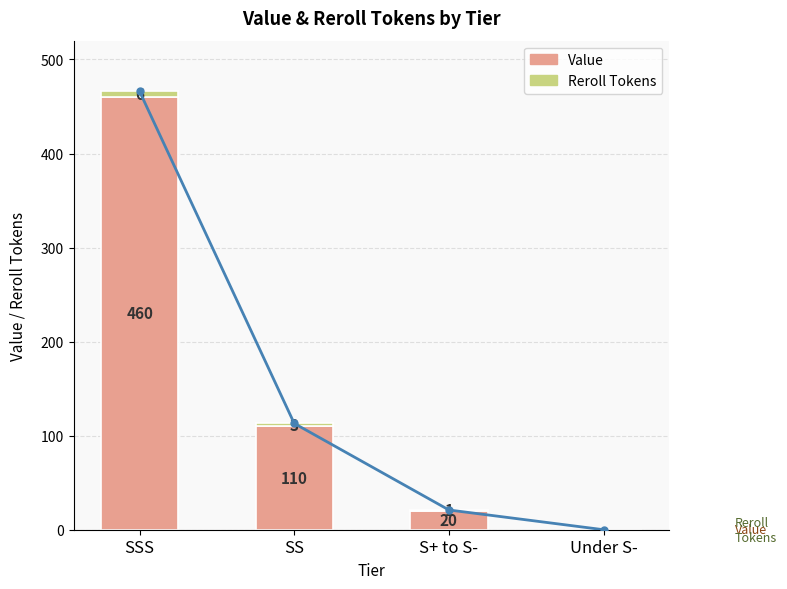

At SS, list the series in order from largest to smallest.

Value, Reroll Tokens